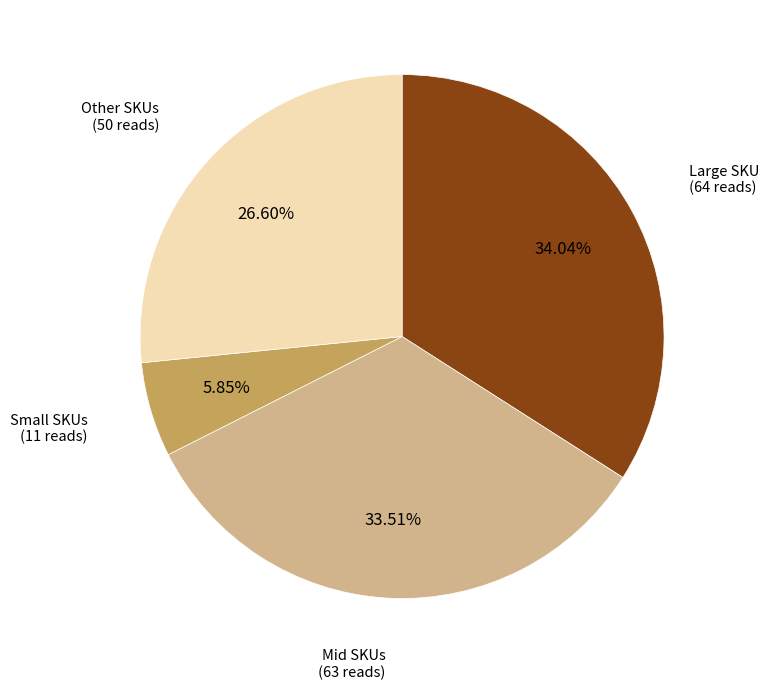

Is the sum of Other SKUs and Mid SKUs greater than half?

Yes